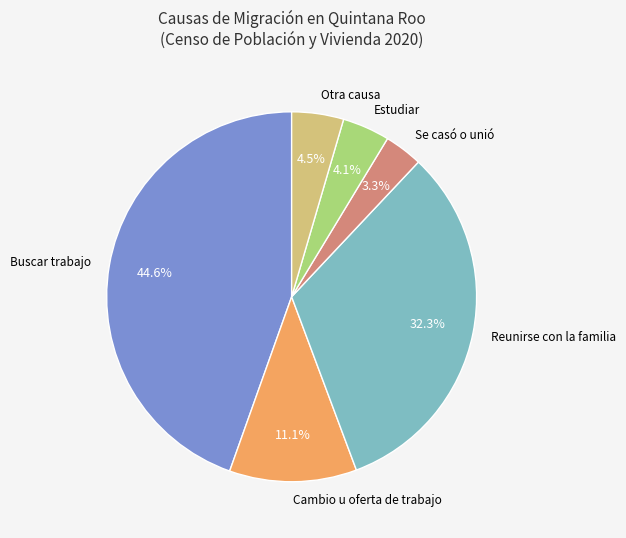

Which slice is the largest?

Buscar trabajo